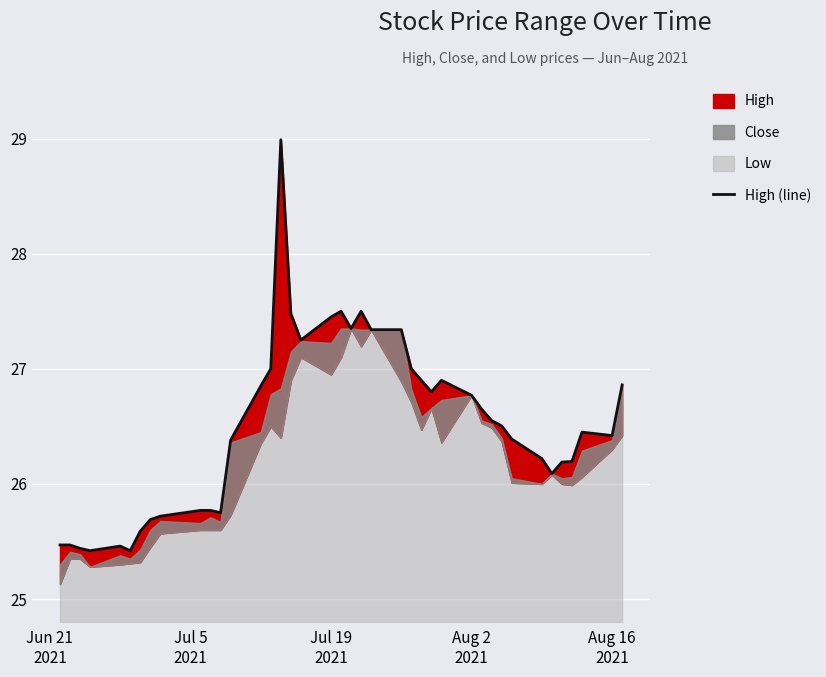

What is the sum of all values?

1060.3